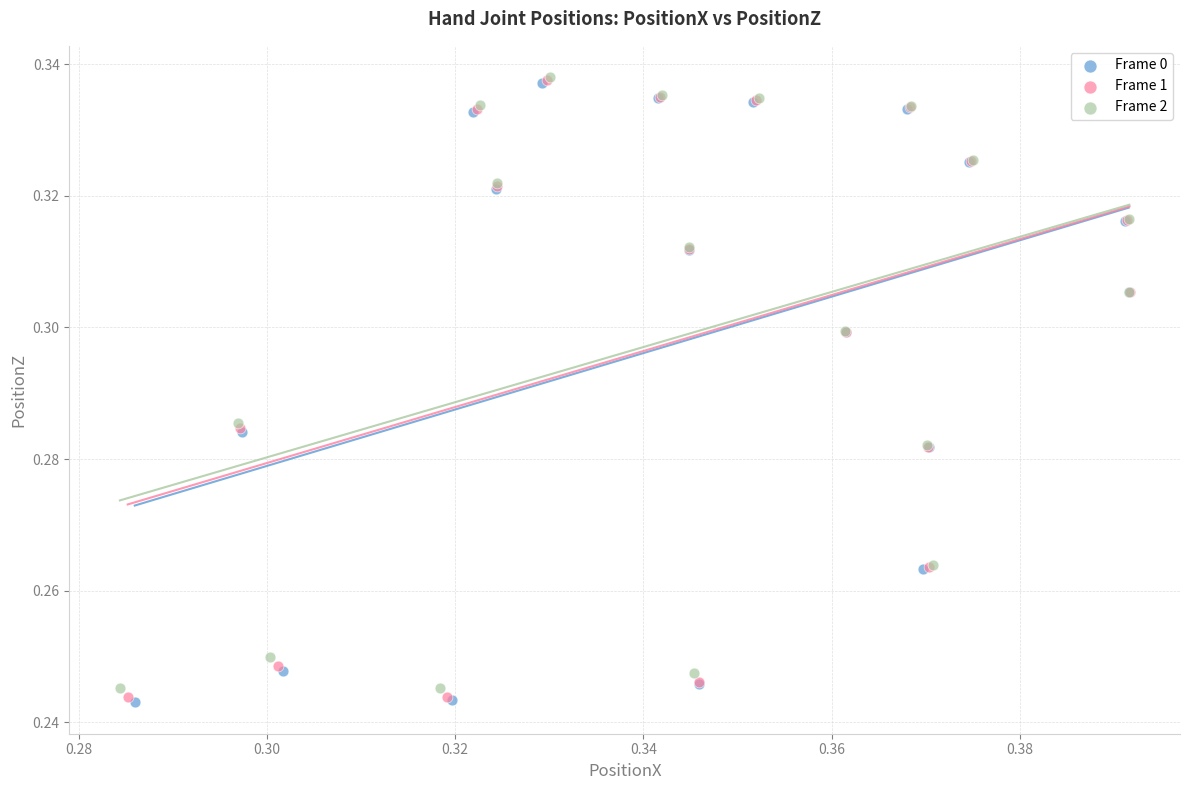

What are all the series names shown in the legend?

Frame 0, Frame 1, Frame 2